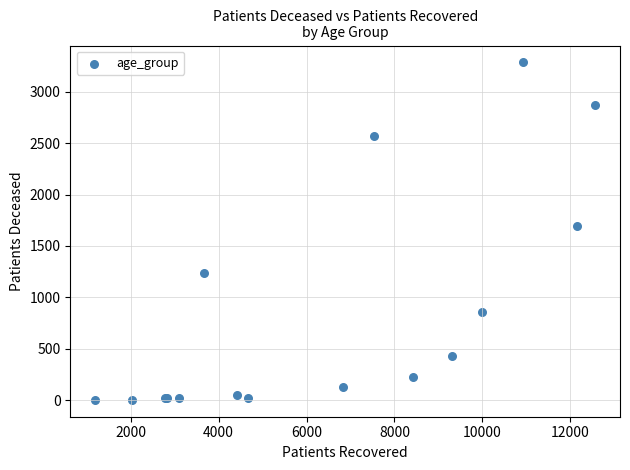

What Y value in the scatter plot is closest to 1644?

1698